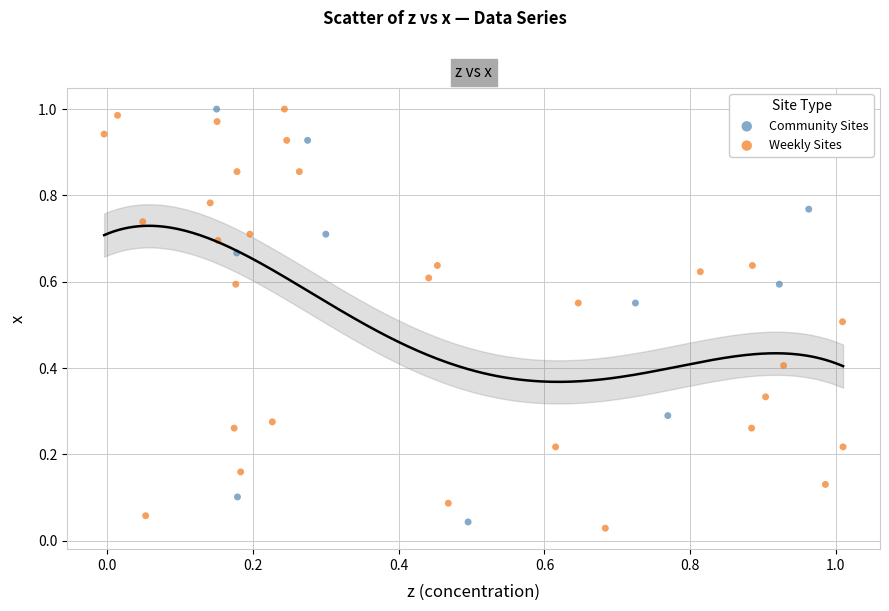

Which series has the widest spread of Y values?

Weekly Sites